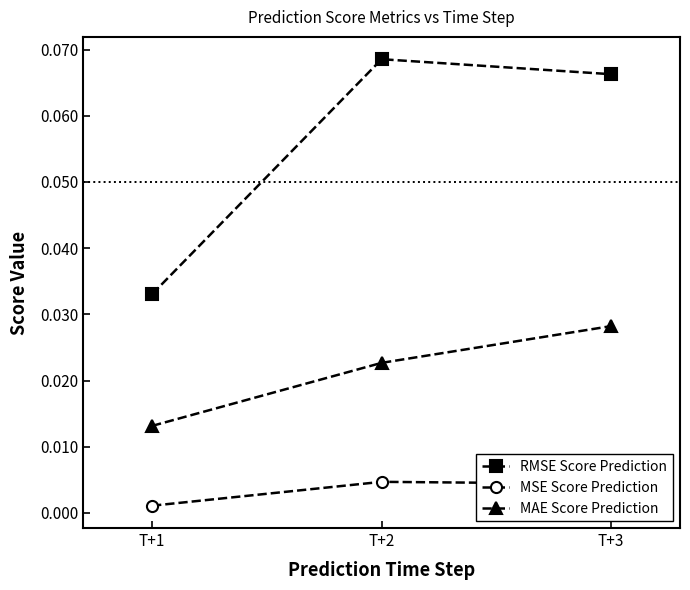

Which series has the largest total across all categories?

RMSE Score Prediction